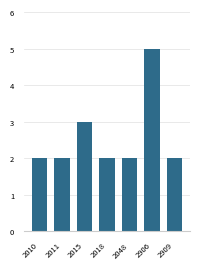

What is the change in value from 2015 to 2909?

-1